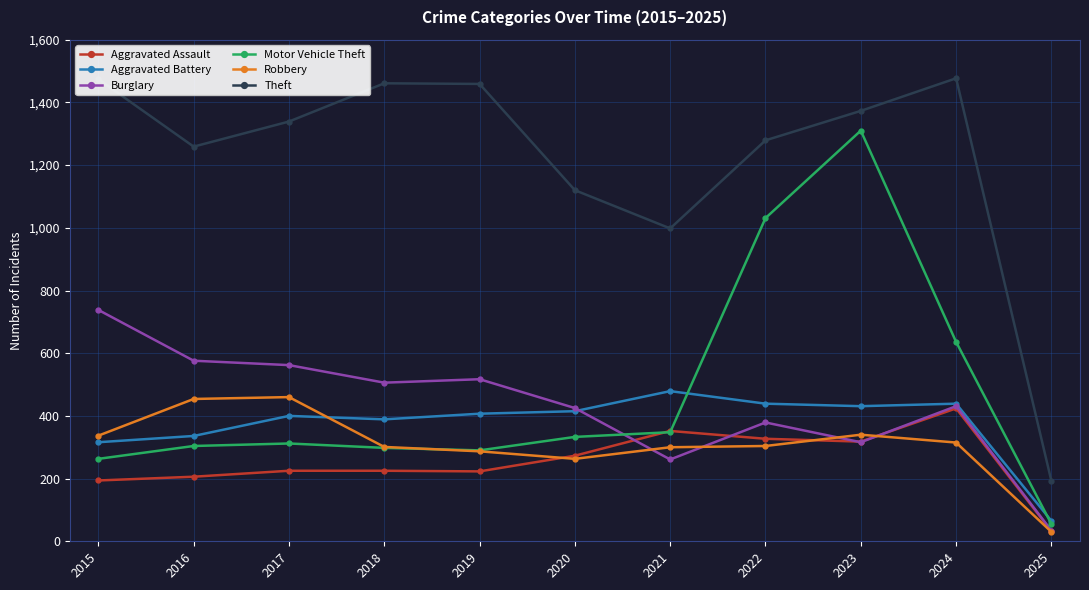

How many lines are shown in the chart?

6